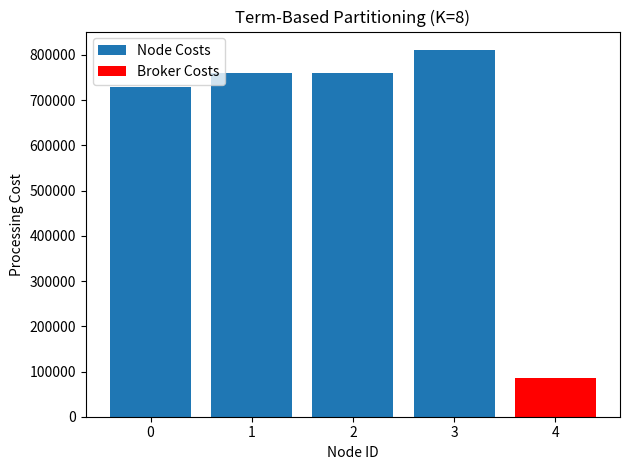

How many bars are there in total?

5